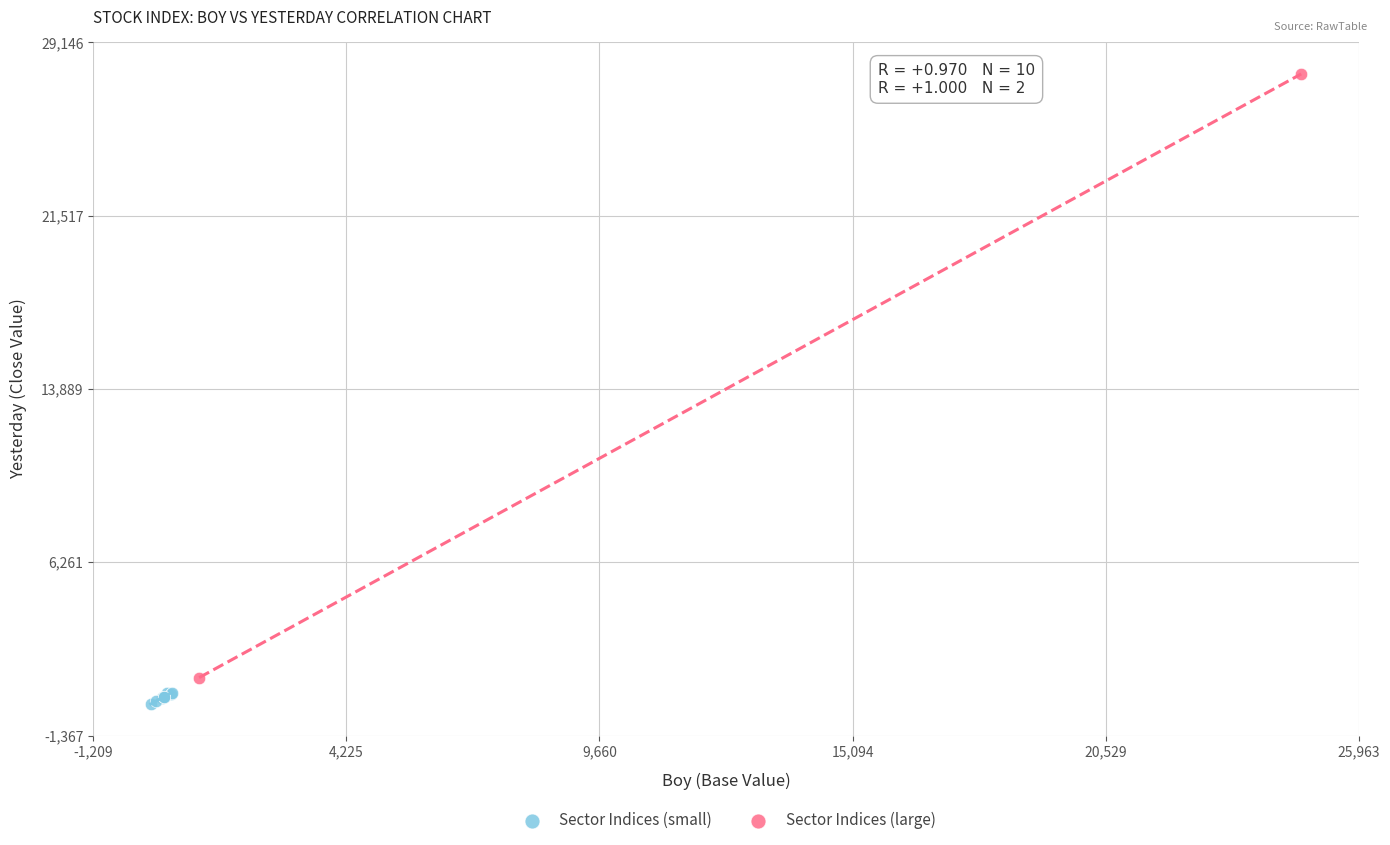

Which series contains the highest Y value?

Sector Indices (large)